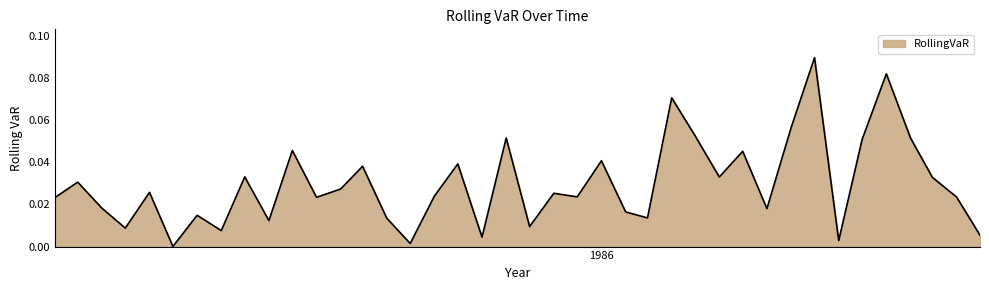

How many series are shown in this chart?

1